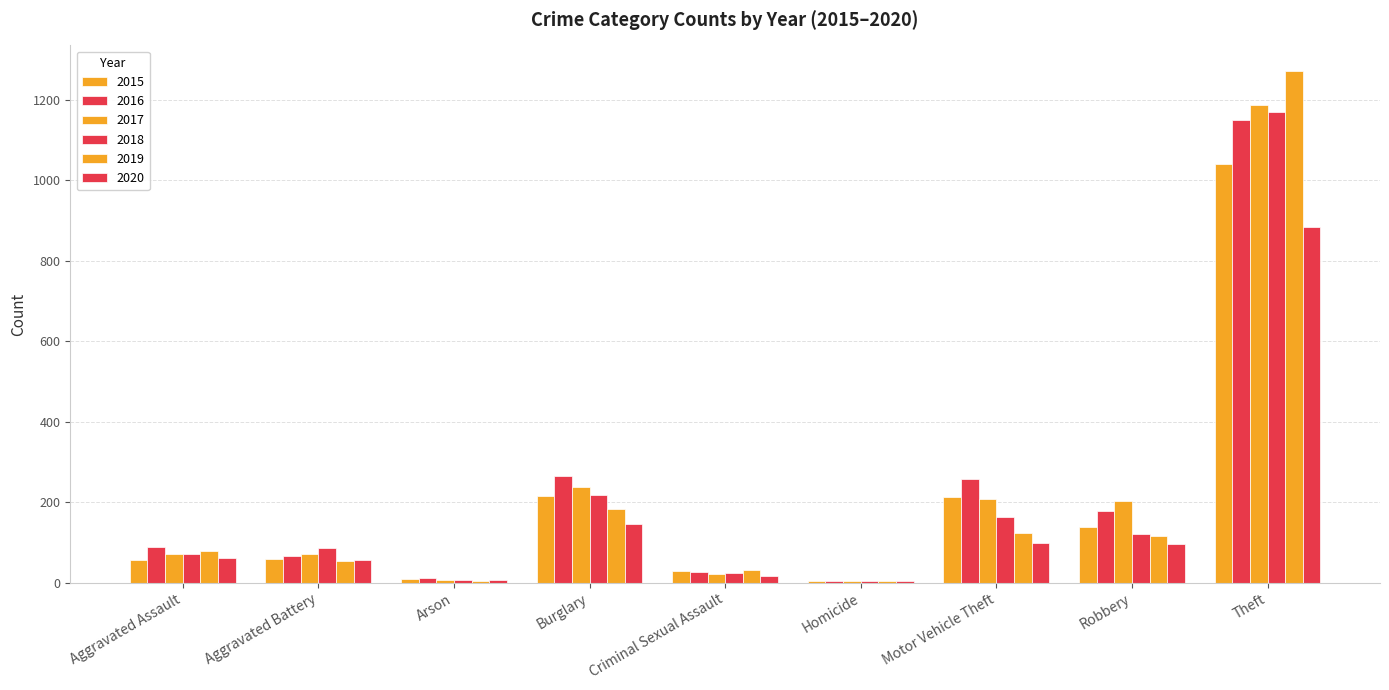

How many data points does each series have?

9